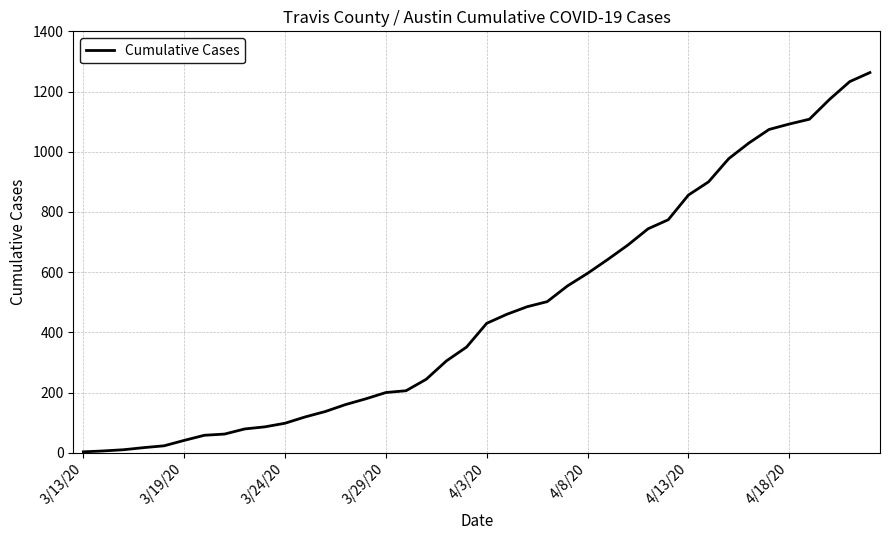

What is the difference between the maximum and minimum values?

1260